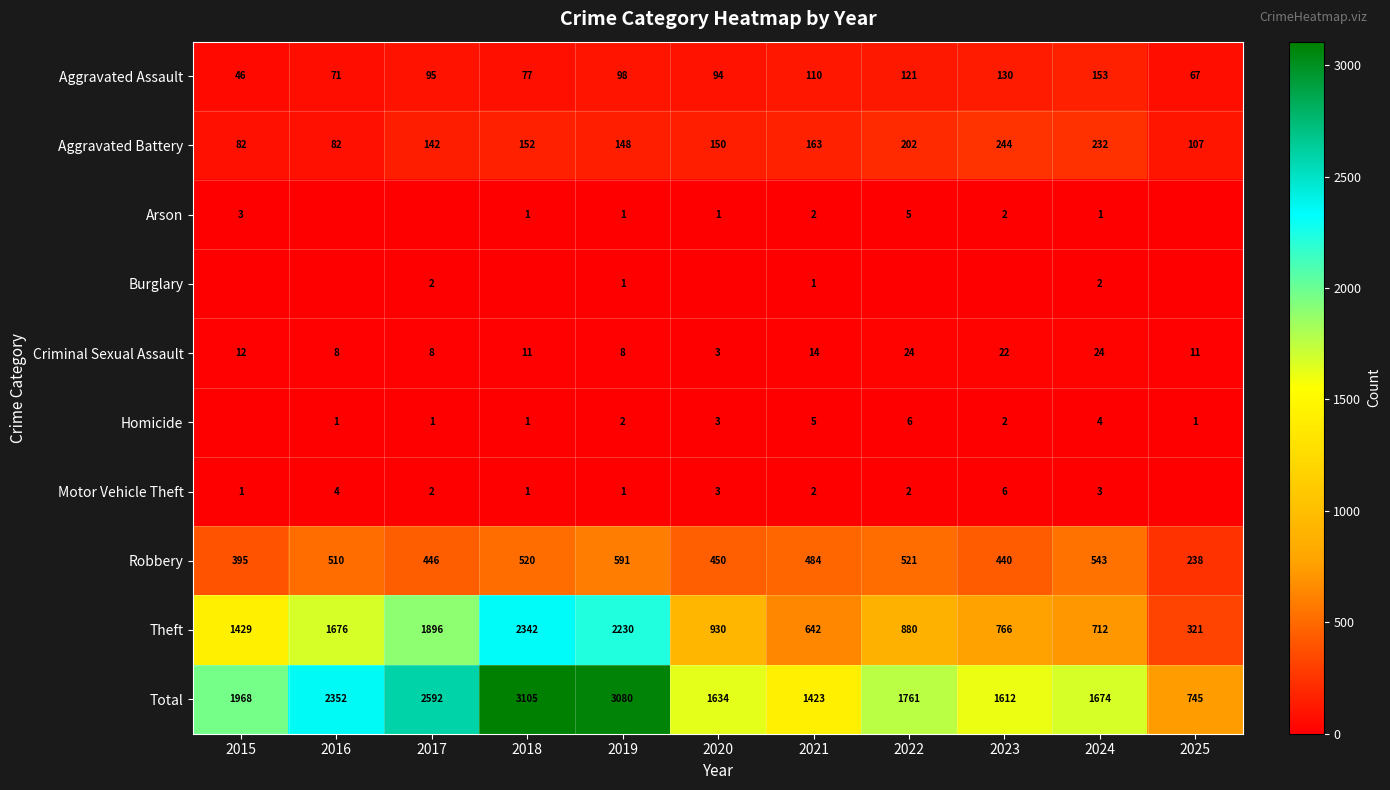

What is the spread (max minus min) of values at 2024?

1673